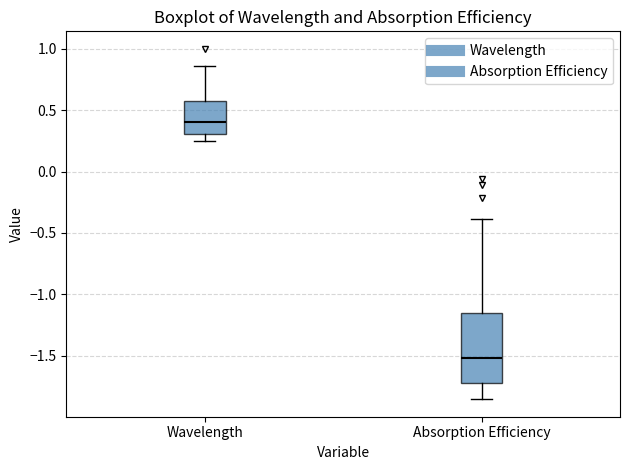

Comparing the boxes themselves (not the whiskers), which one is the tallest?

Absorption Efficiency